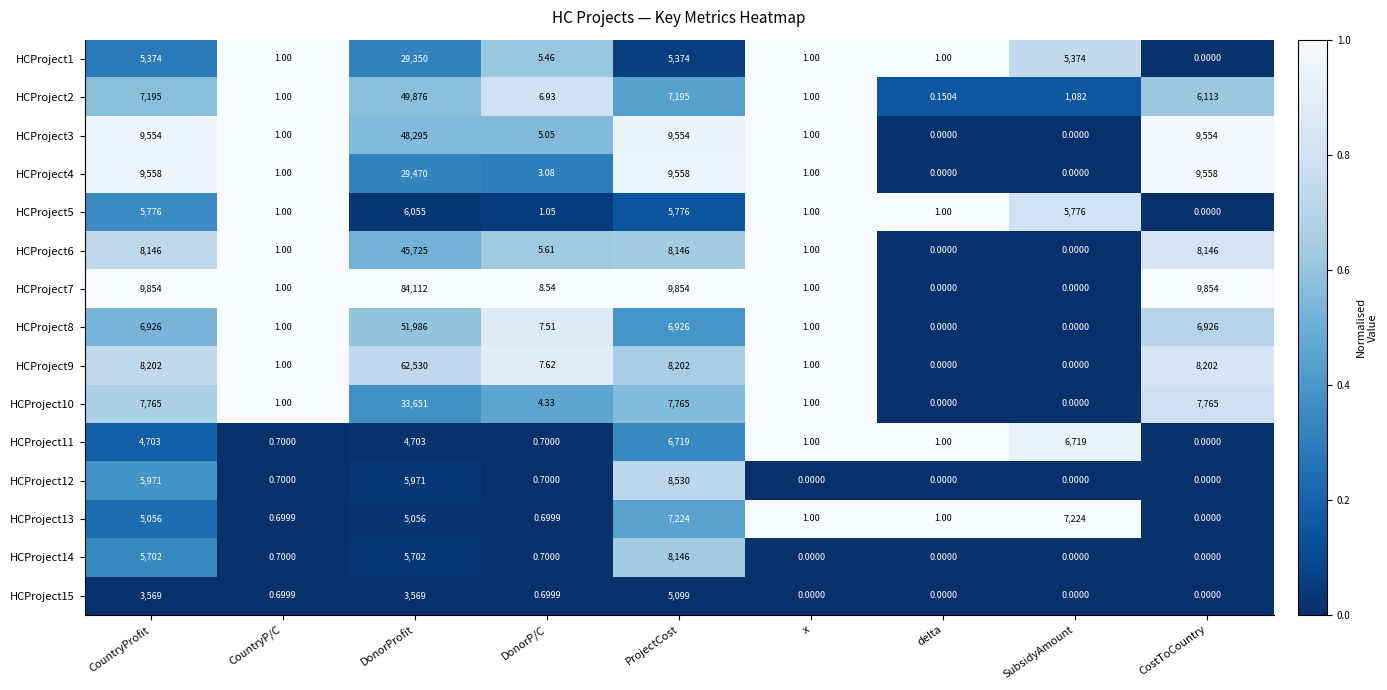

Is the value of HCProject3 at DonorP/C greater than the value of HCProject14 at CountryP/C?

Yes